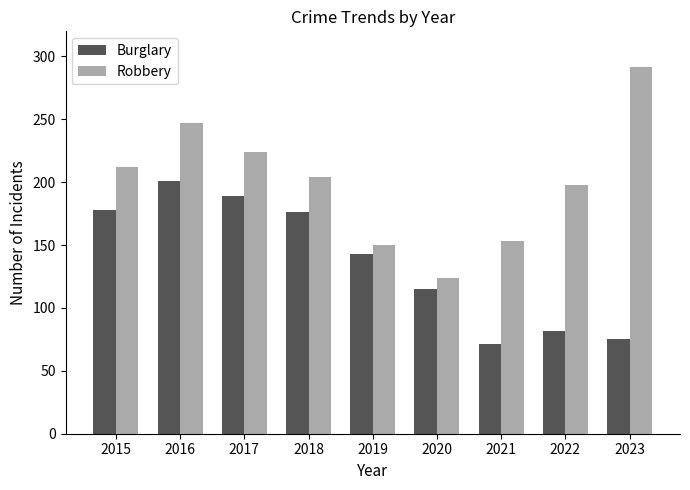

Which category has the highest value across all series?

2023